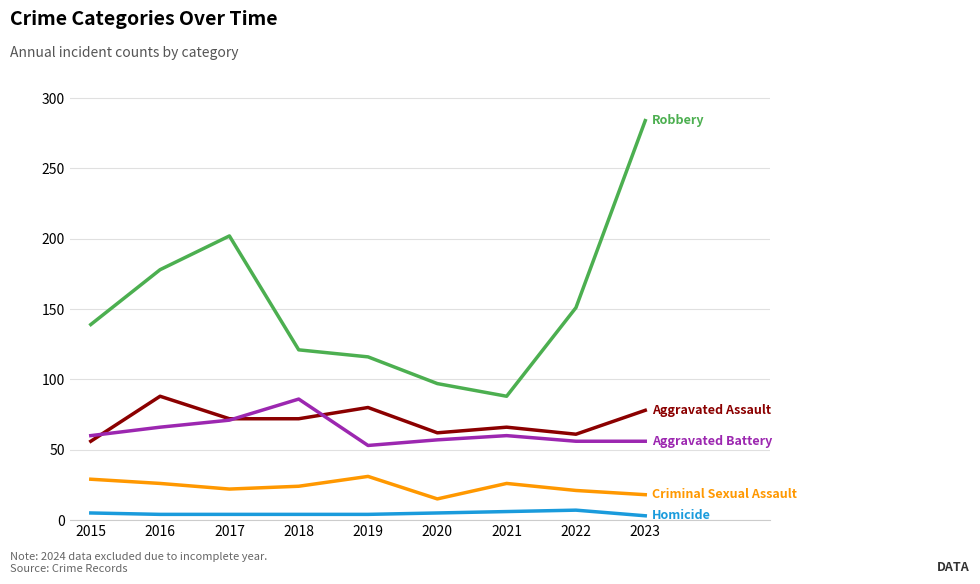

At which category is the sum across all series the highest?

2023